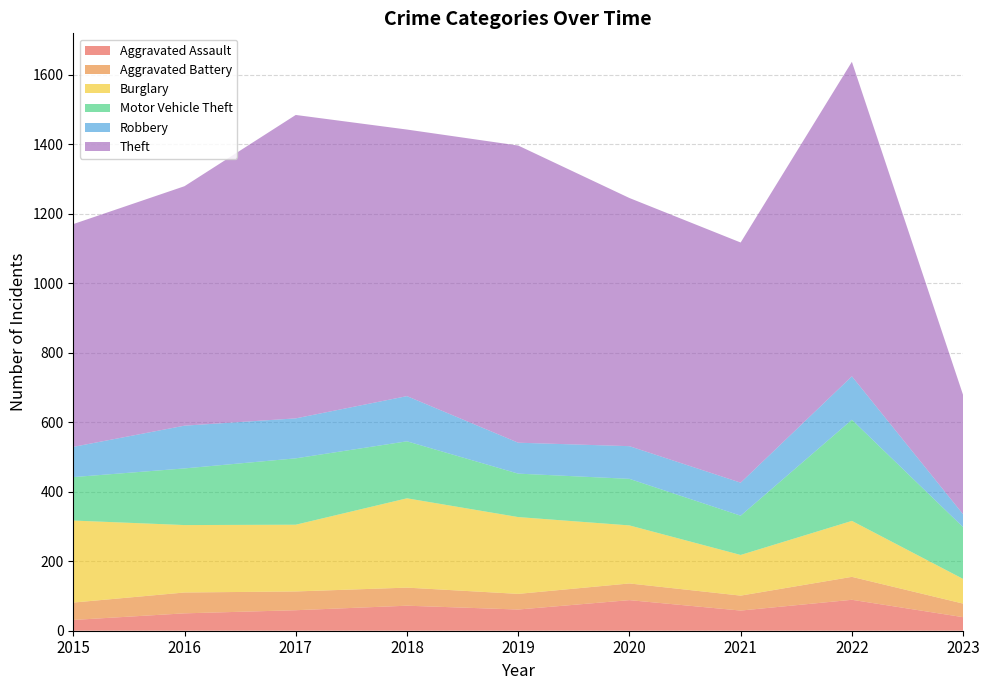

Reading right to left, extract all data points from this chart.

Aggravated Assault: 2023=39	2022=89	2021=58	2020=88	2019=61	2018=72	2017=59	2016=50	2015=31
Aggravated Battery: 2023=39	2022=66	2021=43	2020=48	2019=45	2018=52	2017=54	2016=60	2015=50
Burglary: 2023=71	2022=161	2021=117	2020=167	2019=221	2018=257	2017=192	2016=194	2015=236
Motor Vehicle Theft: 2023=149	2022=291	2021=113	2020=134	2019=125	2018=164	2017=191	2016=163	2015=125
Robbery: 2023=37	2022=125	2021=95	2020=94	2019=89	2018=130	2017=115	2016=123	2015=87
Theft: 2023=343	2022=905	2021=691	2020=714	2019=855	2018=767	2017=873	2016=689	2015=641